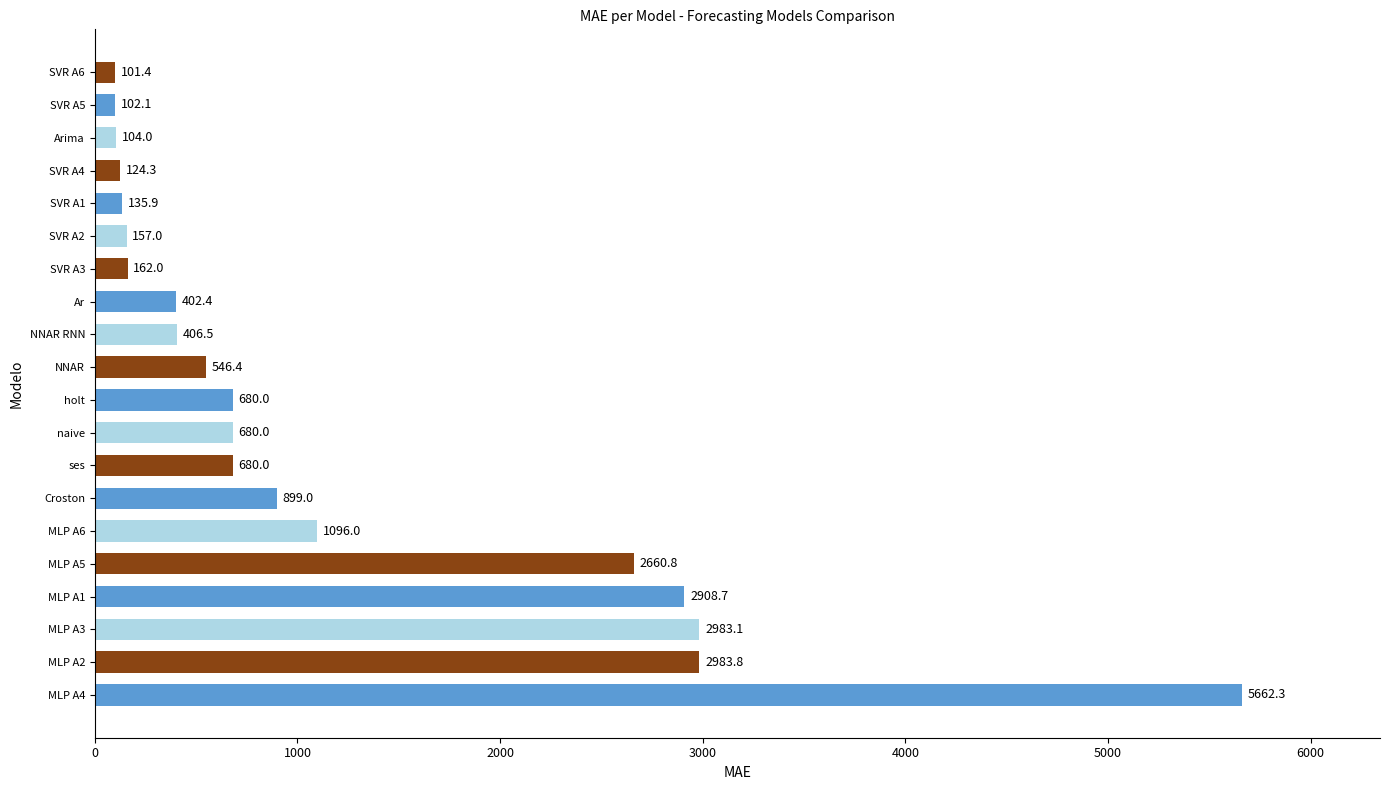

At which label is the value closest to 2881?

MLP A1